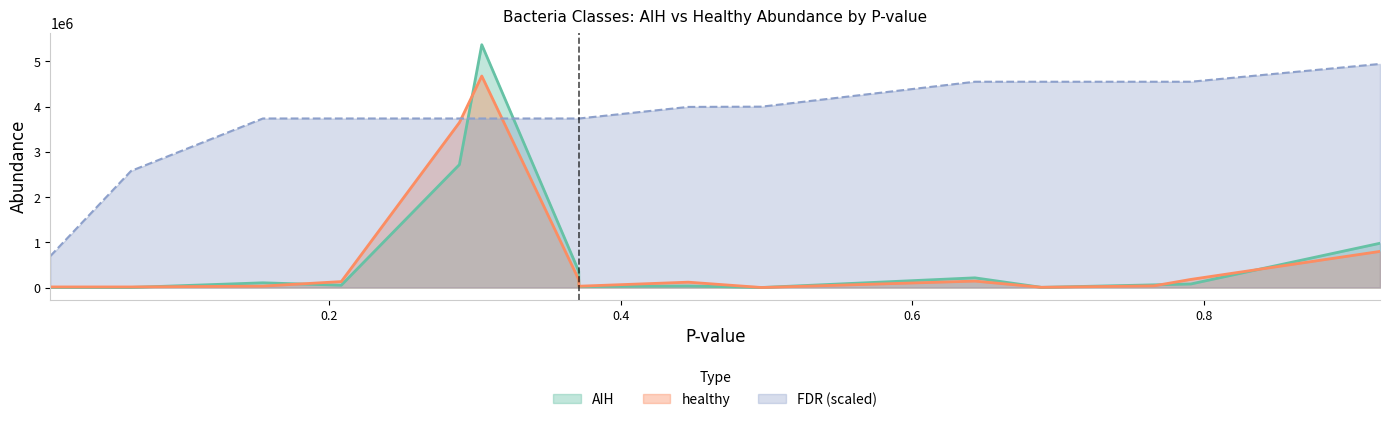

Which series has the largest total across all categories?

FDR (scaled)